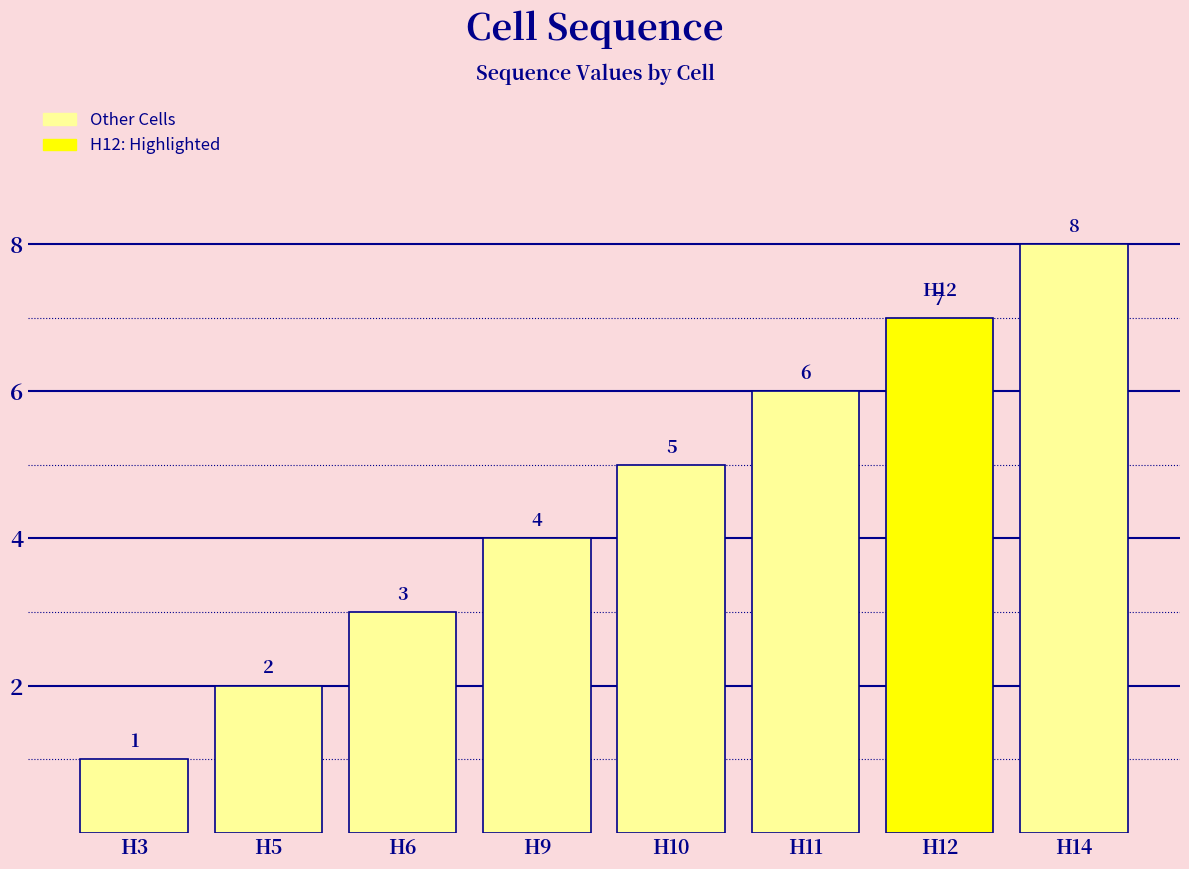

What is the difference between the values at H11 and H6?

3